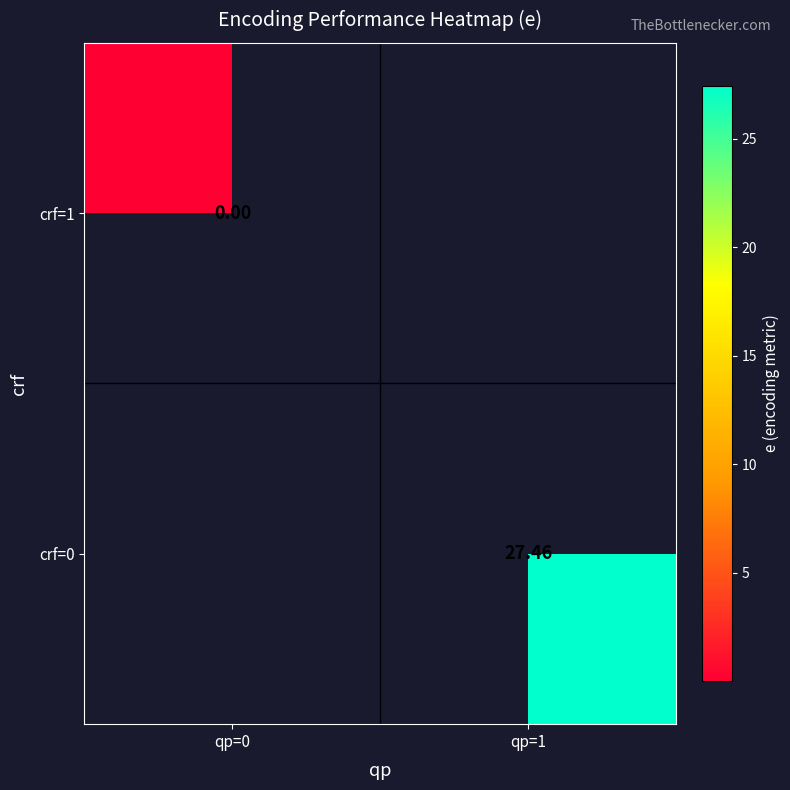

Which category has the highest value across all series?

qp=1